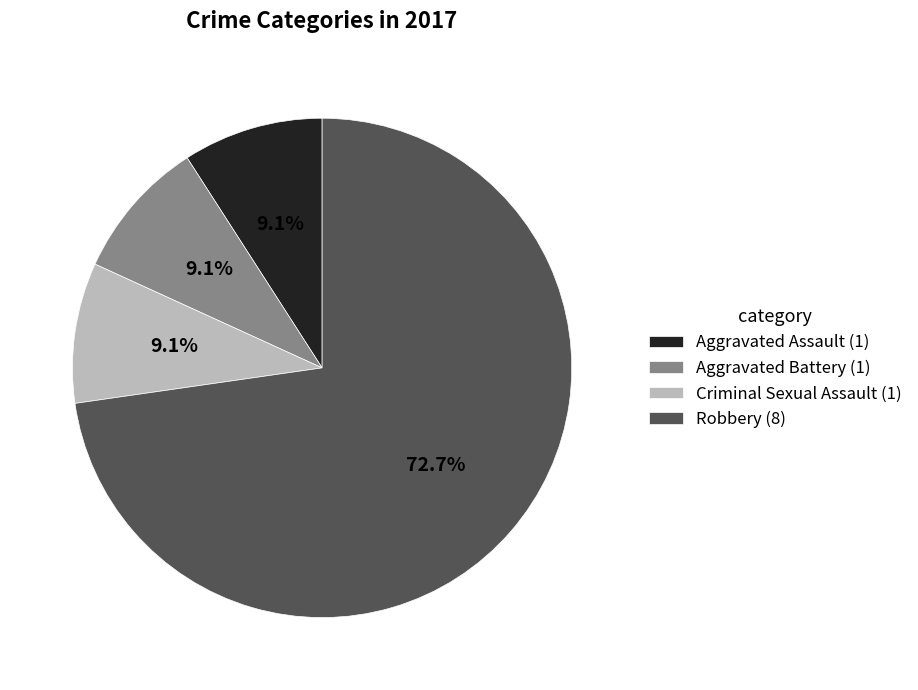

To the nearest percent, what portion does Aggravated Battery represent?

9%